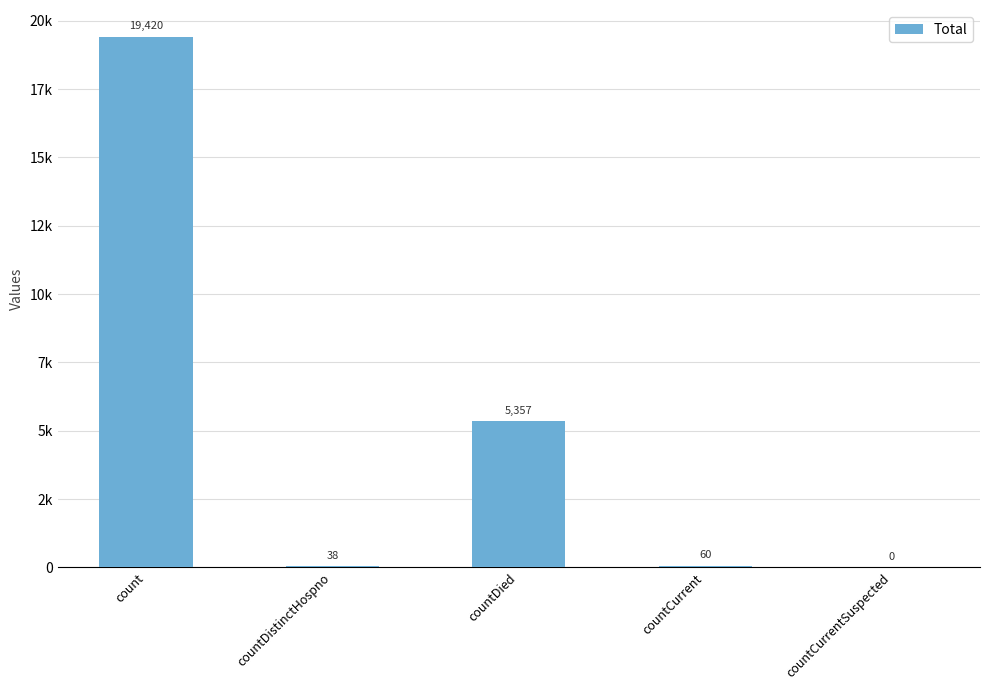

What is the maximum value shown in the chart?

19420